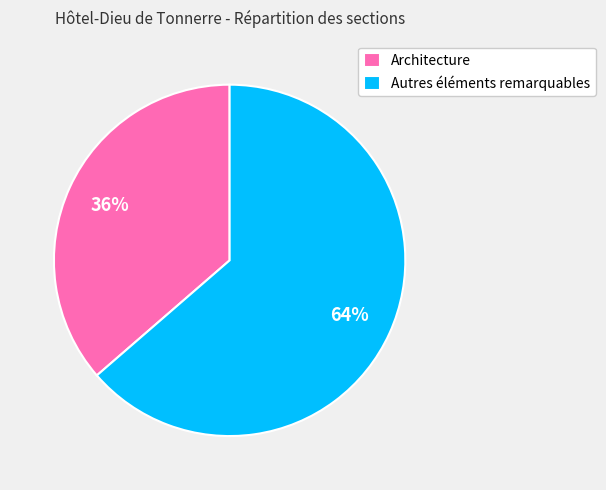

To the nearest percent, what is the average slice percentage?

50%